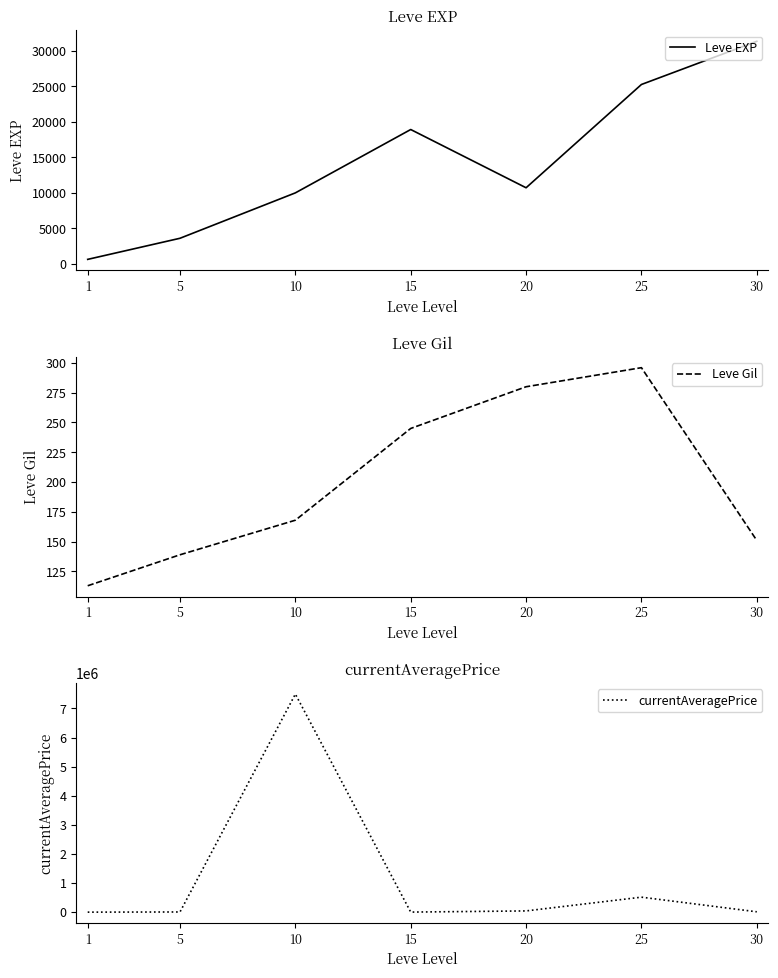

What are all the series names shown in the legend?

Leve EXP, Leve Gil, currentAveragePrice